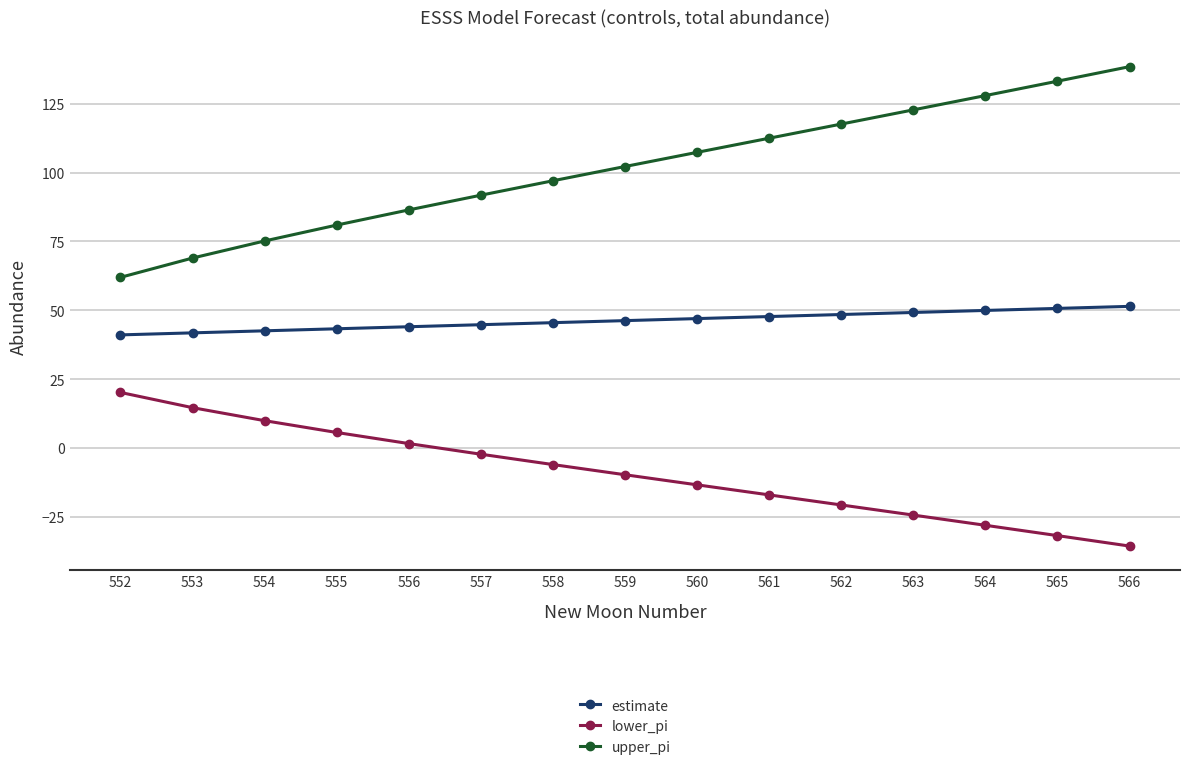

Does the chart have visible grid lines?

Yes